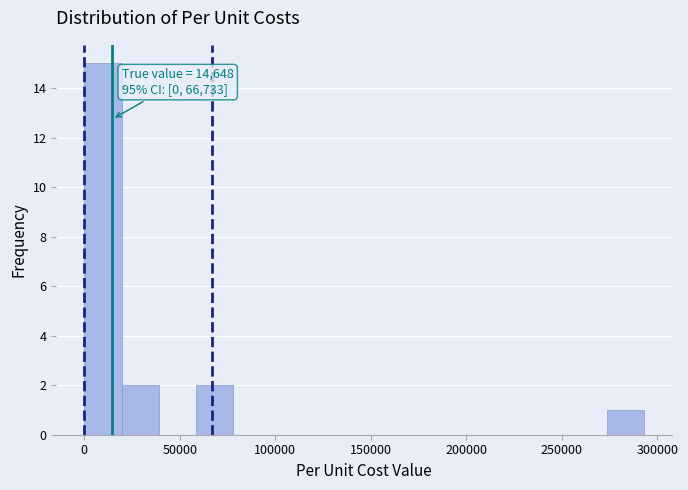

Around what value on the x-axis is the tallest bar? Give the approximate position of its centre, as read against the axis.

10000